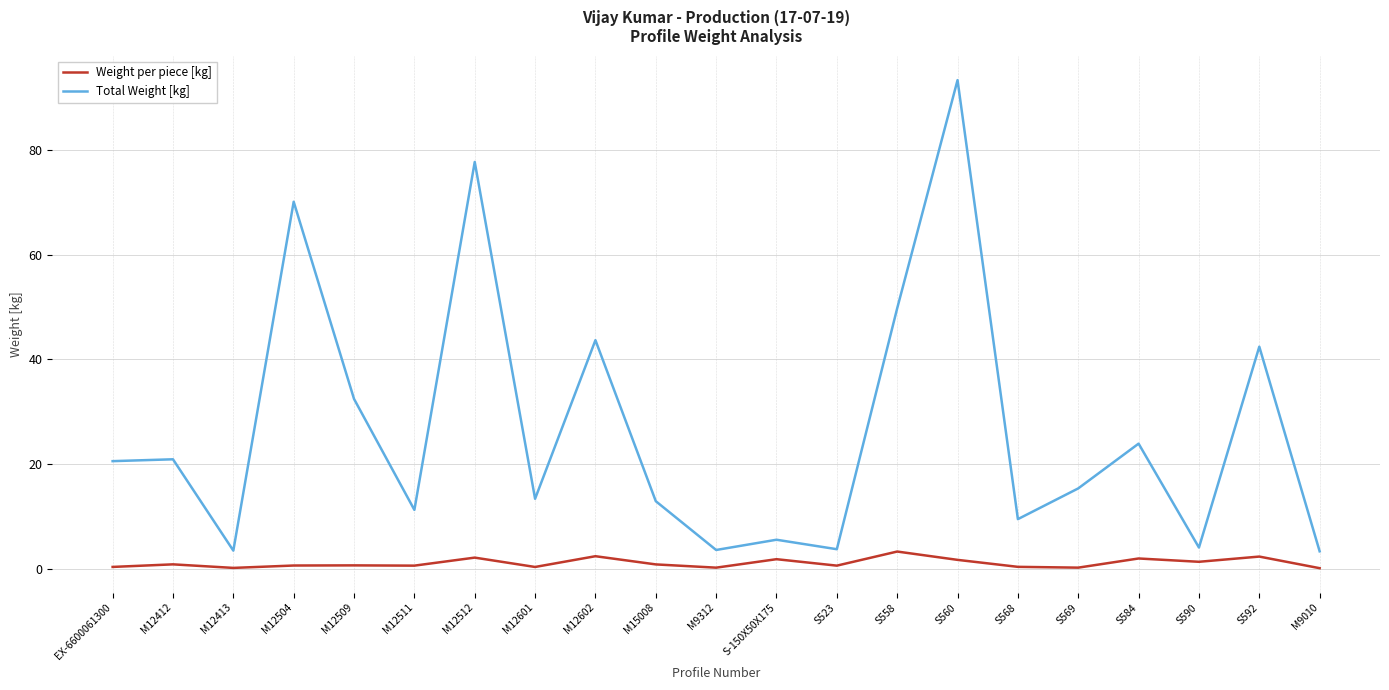

What value does the Total Weight [kg] series have at M12602?

43.7